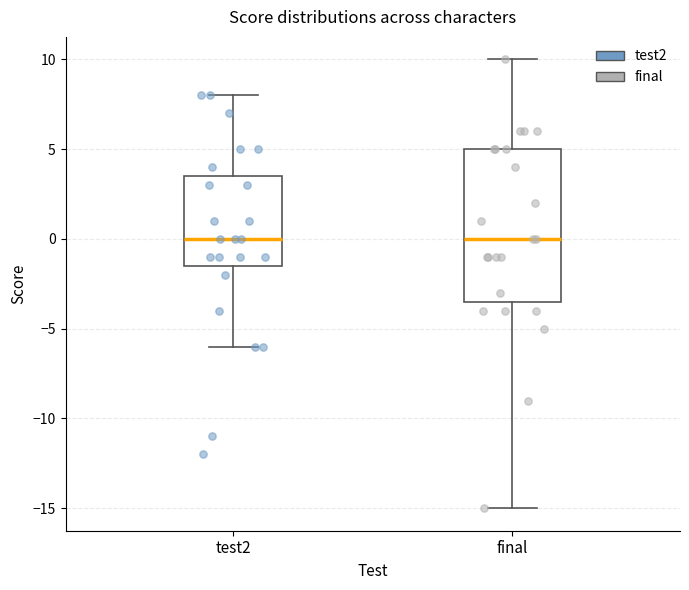

Which box is the tallest, from its lower edge to its upper edge?

final